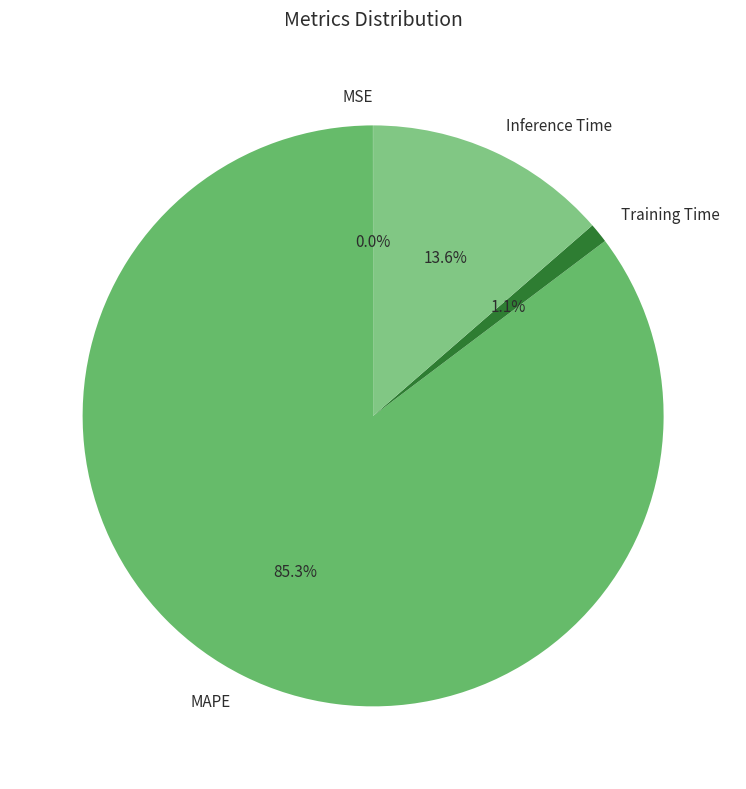

Does any single category account for the majority?

Yes